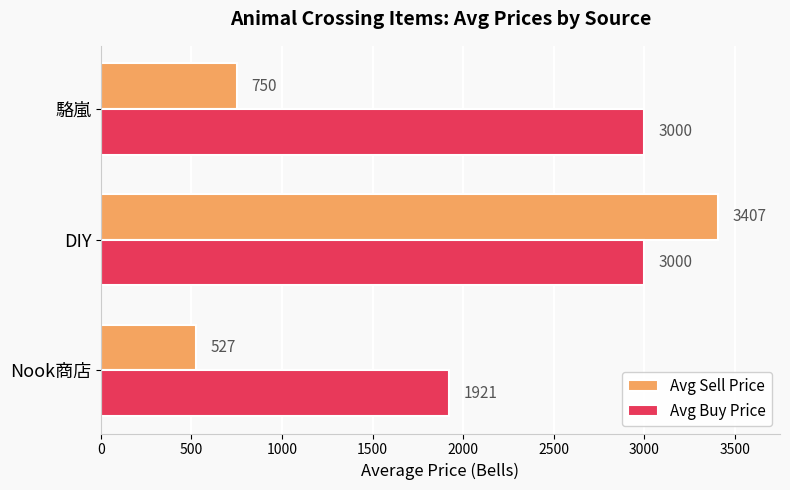

What is the sum of all Avg Sell Price values?

4683.4